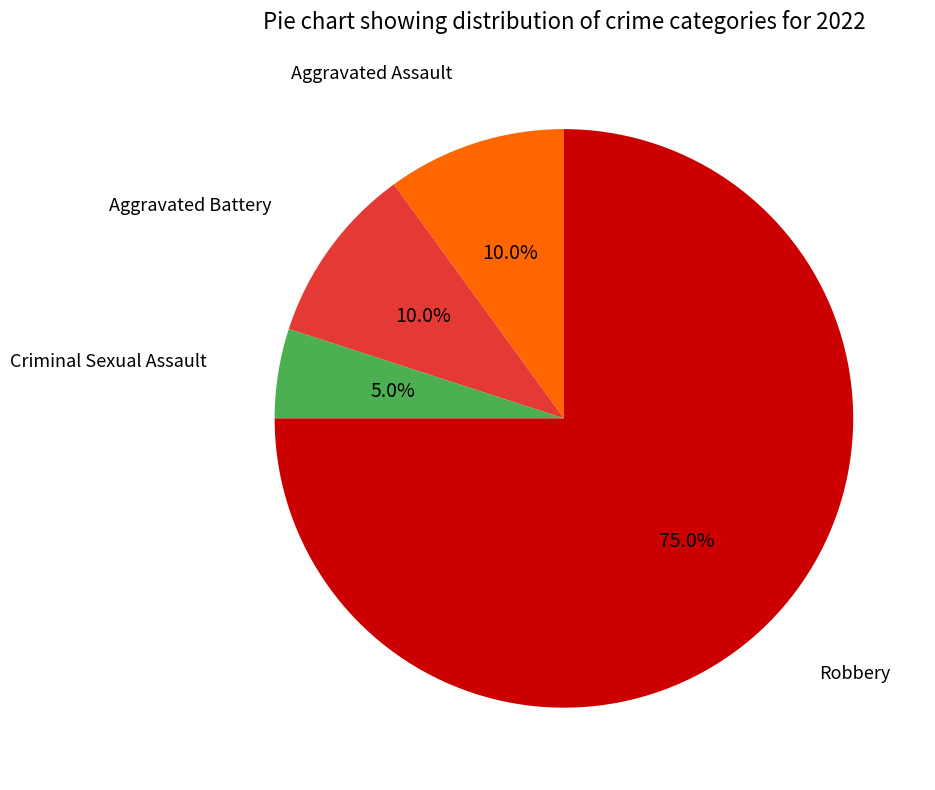

How many slices are in this pie chart?

4